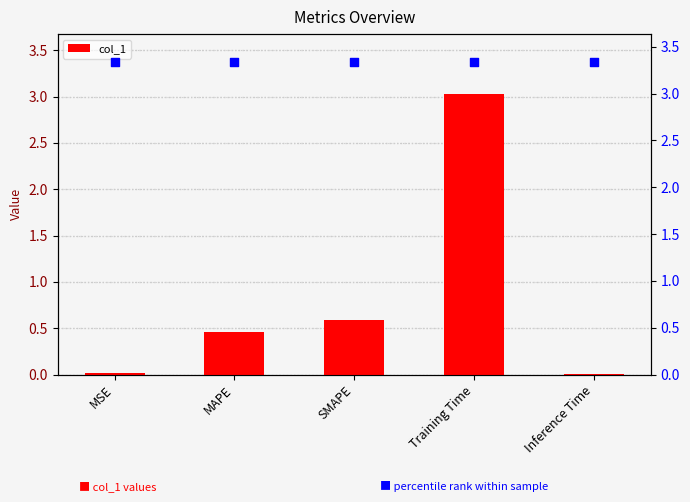

Which series has the largest Y range (max minus min)?

col_1